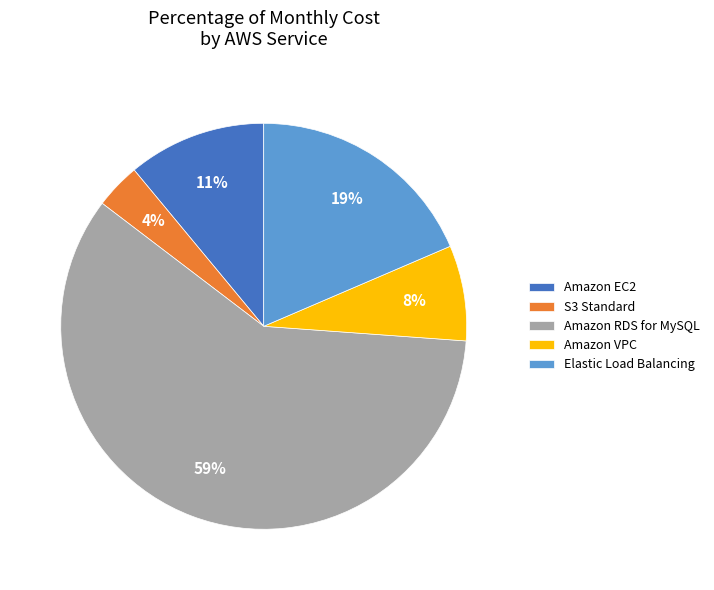

Is the sum of S3 Standard and Amazon RDS for MySQL greater than half?

Yes